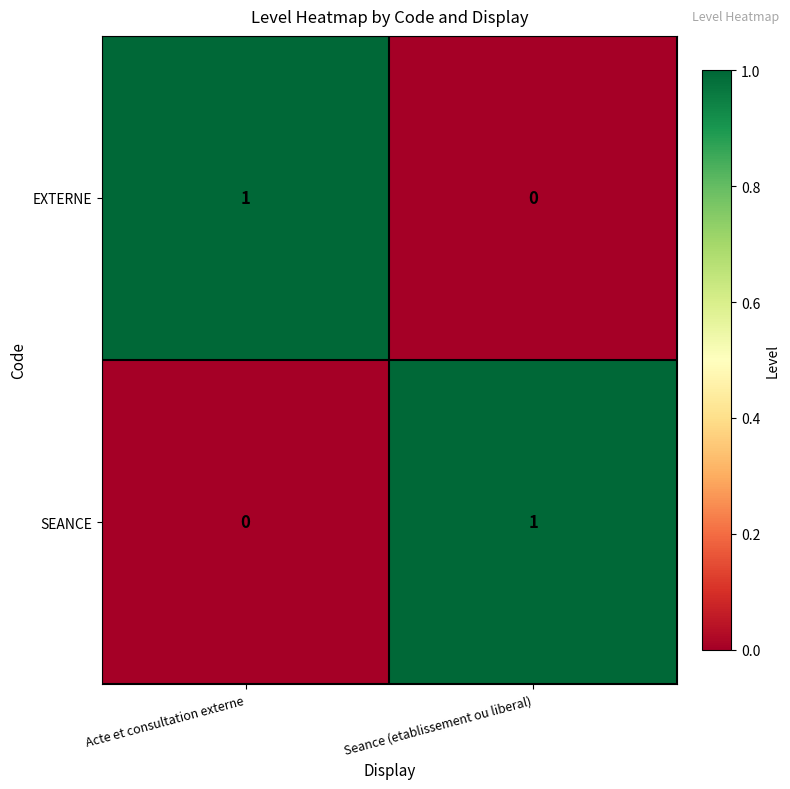

Is the value of EXTERNE at Seance (etablissement ou liberal) greater than the value of SEANCE at Seance (etablissement ou liberal)?

No